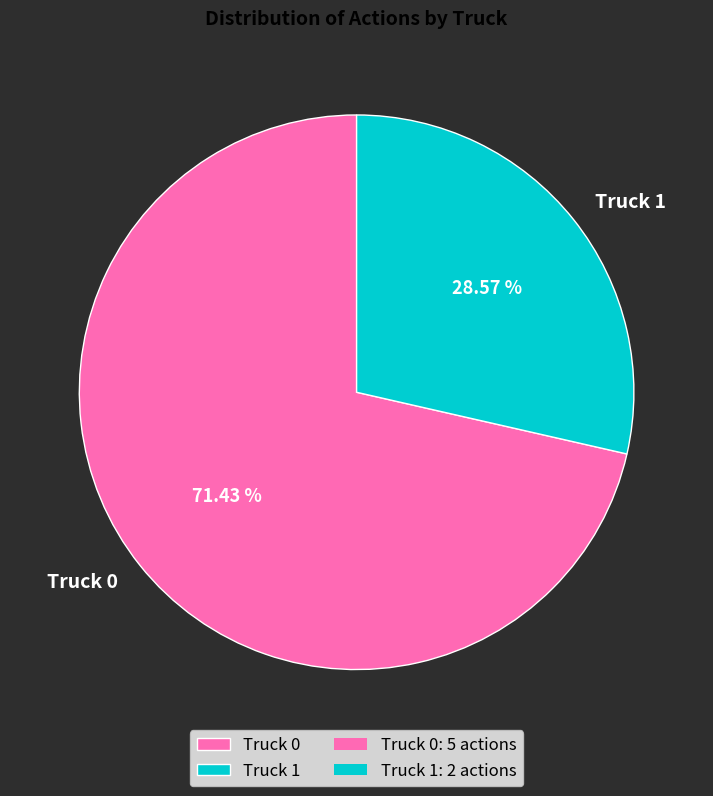

What is the ratio of the value at Truck 0 to the value at Truck 1?

2.5